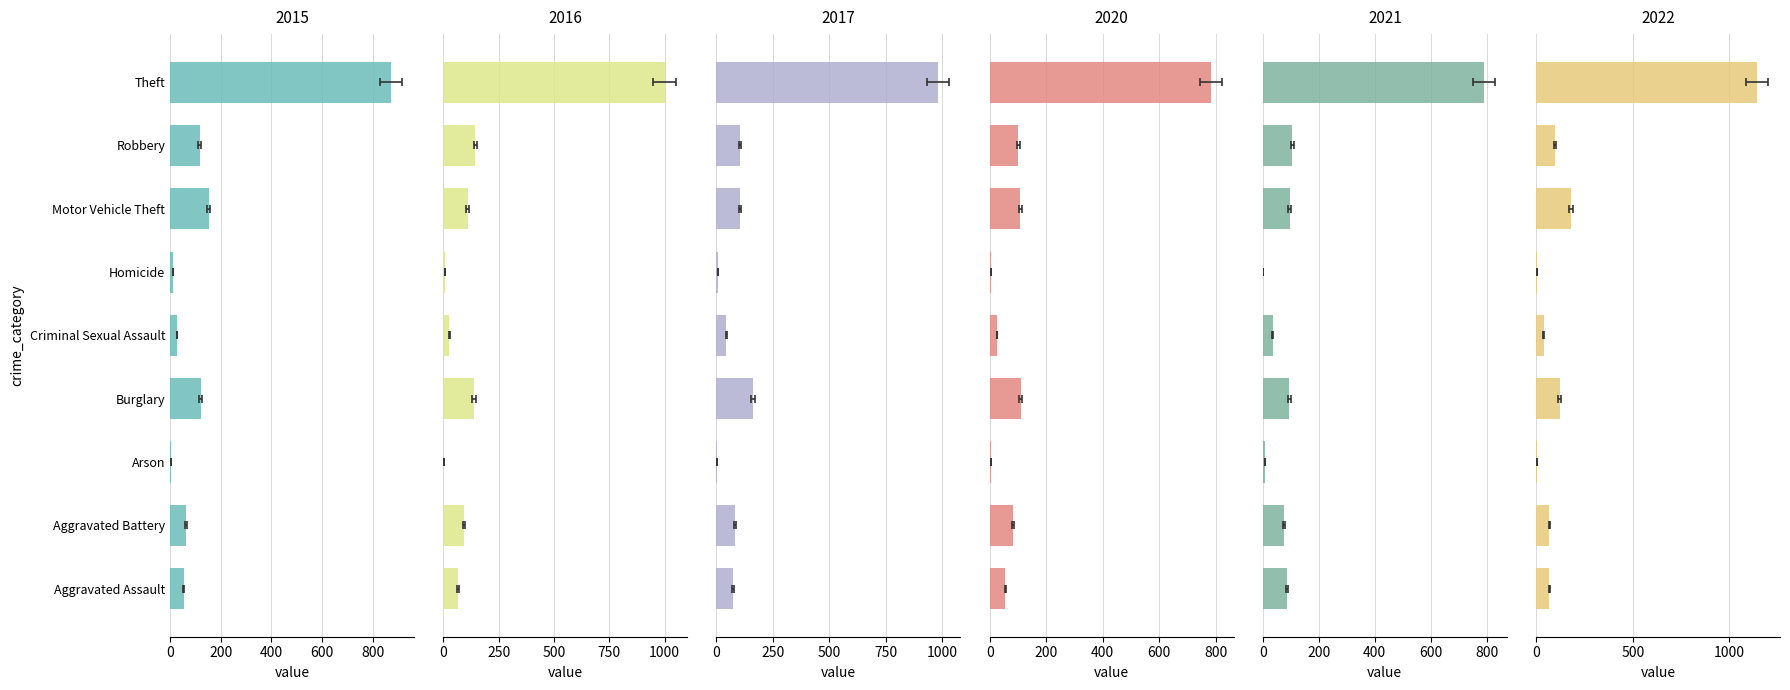

What is the label of the 4th bar from the right?

Homicide